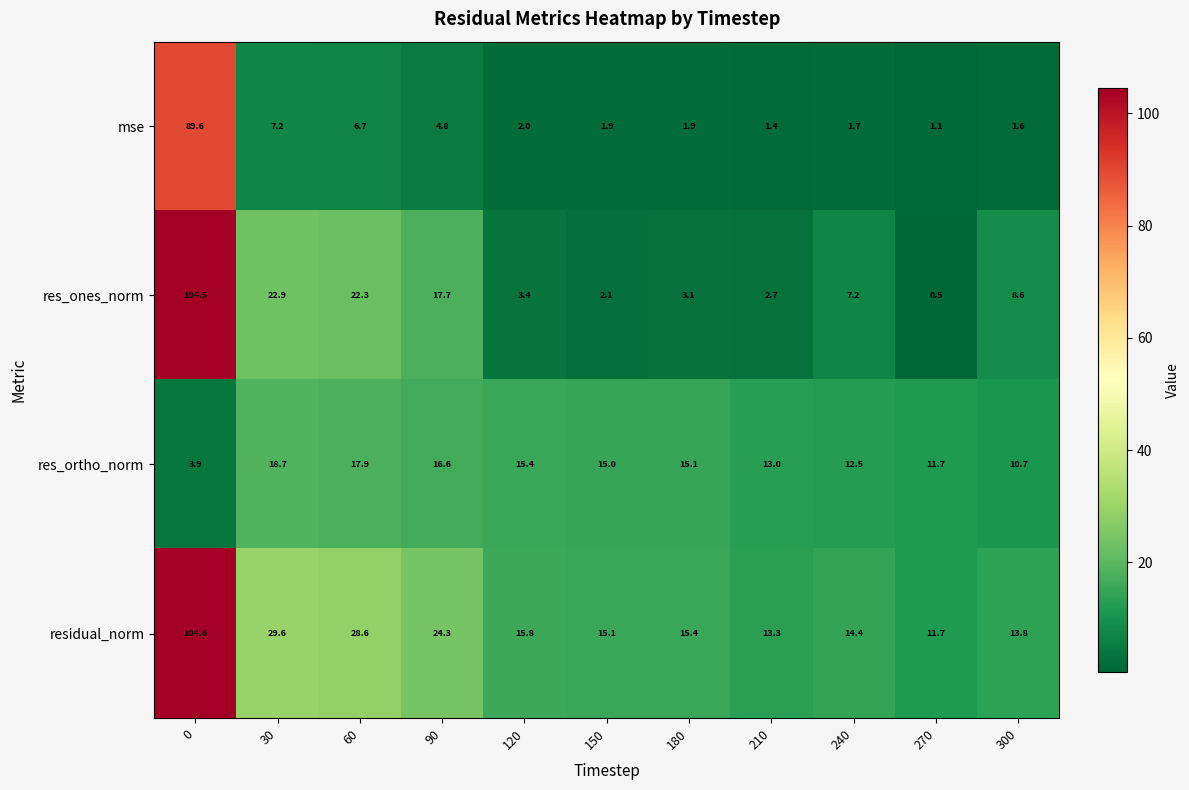

What is the difference between the highest and lowest values at 120?

13.8